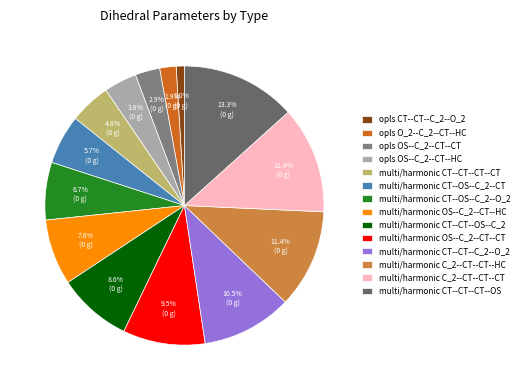

Does any single category account for the majority?

No